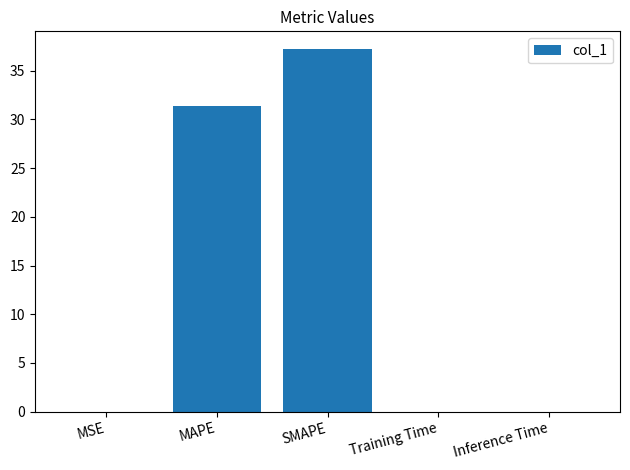

What is the sum of all values?

68.6